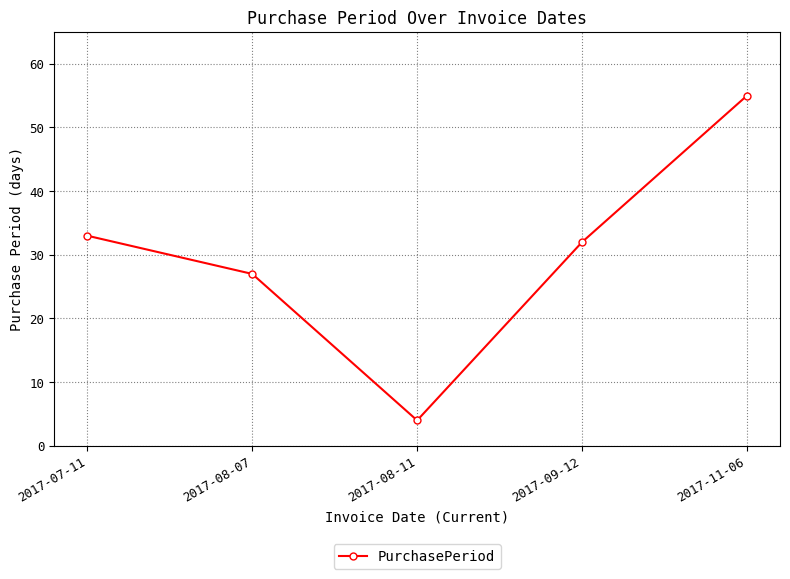

What is the value of the 5th point from the left?

55